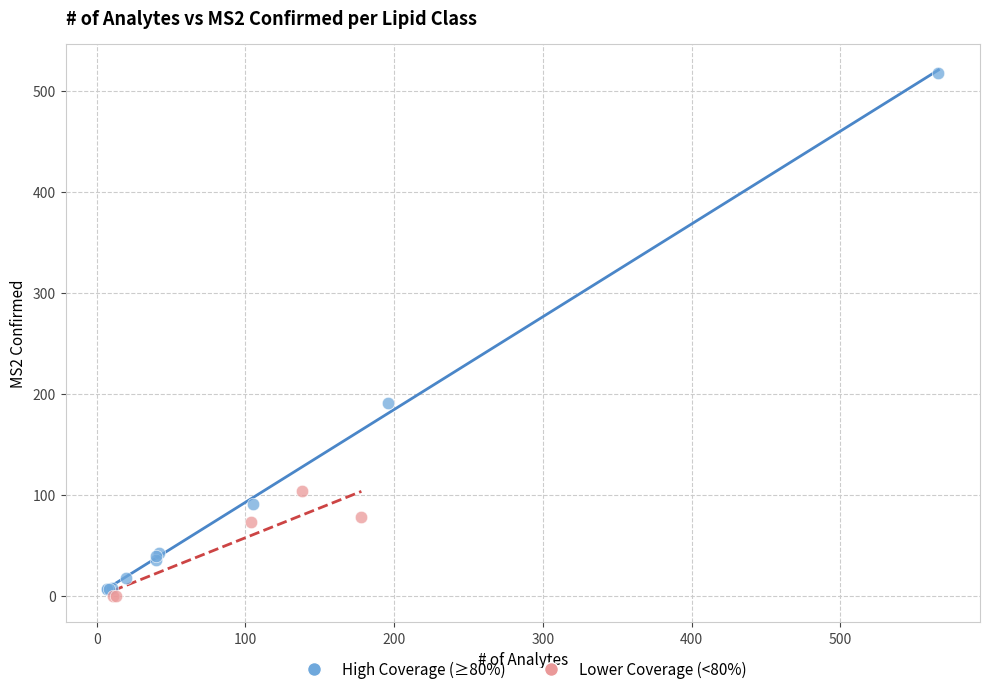

What are all the series names shown in the legend?

High Coverage (≥80%), Lower Coverage (<80%)